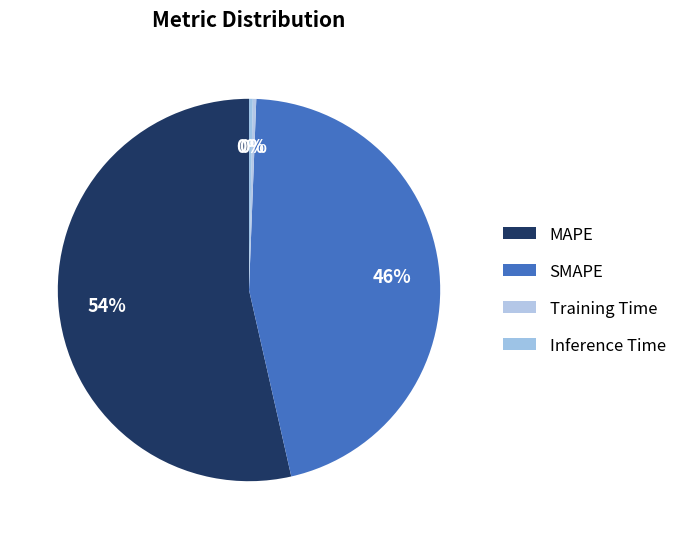

How many slices are in this pie chart?

4